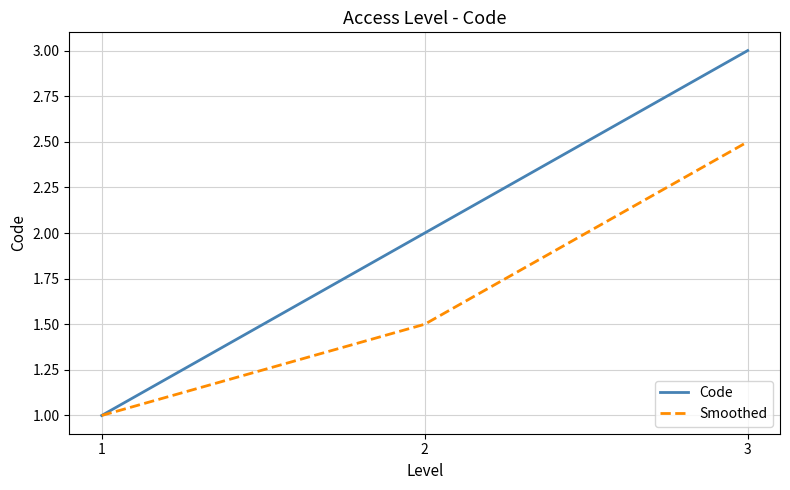

Which series has the largest total across all categories?

Code